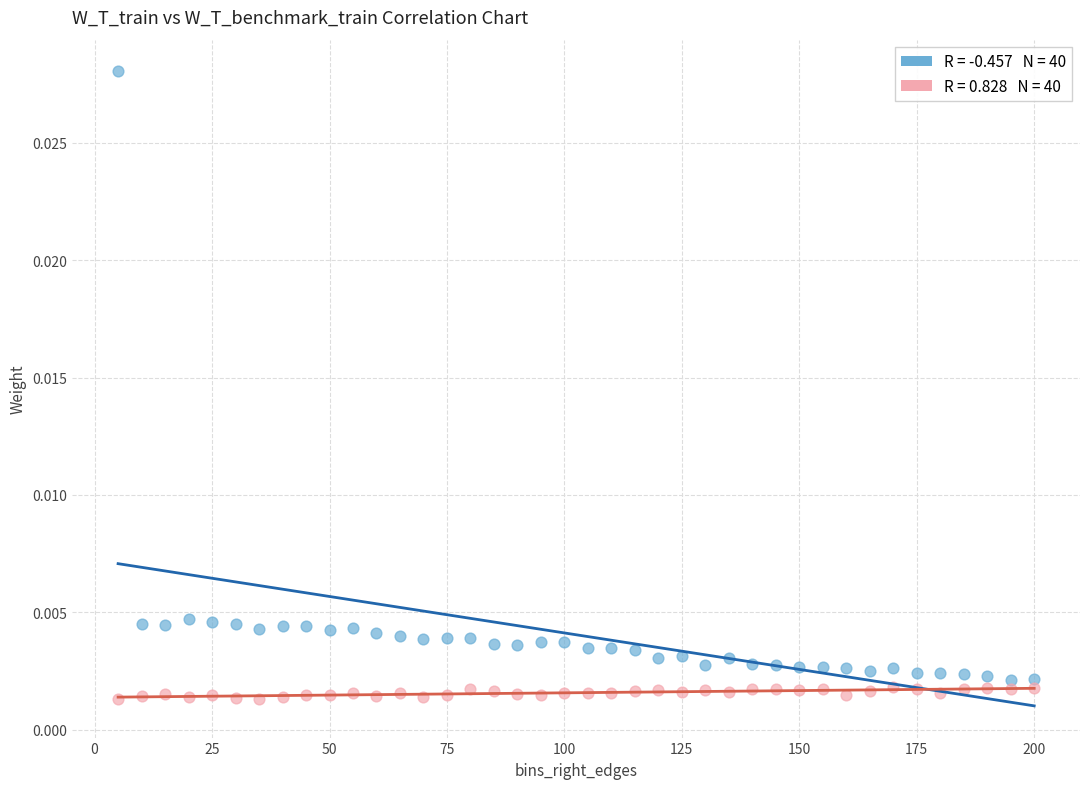

Across all data points, what is the range of X values (max minus min)?

195.0